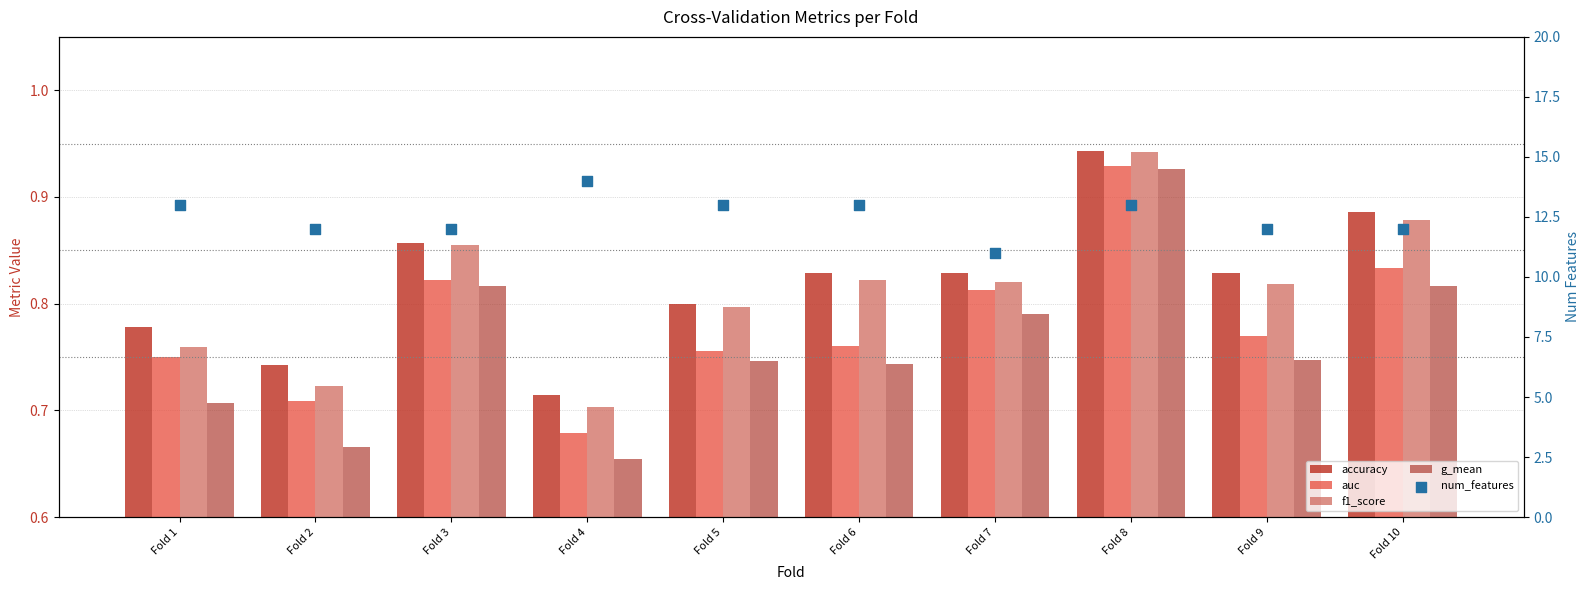

What are all the series names shown in the legend?

accuracy, auc, f1_score, g_mean, num_features